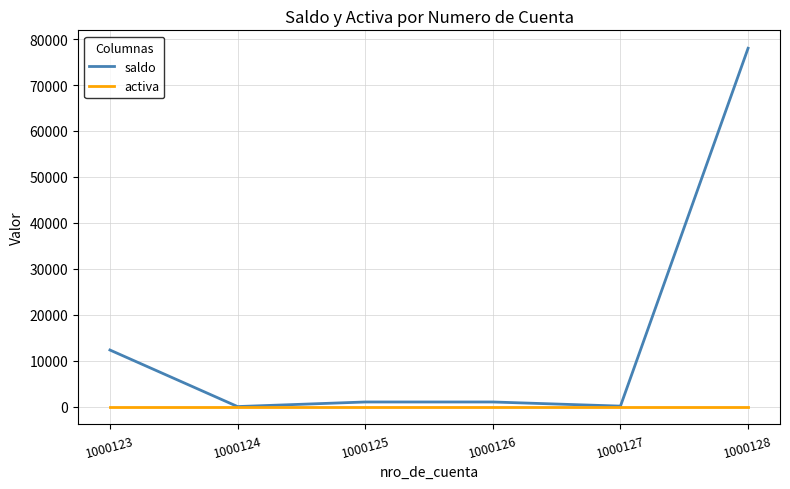

Read the saldo value at 1000123.

12312.1